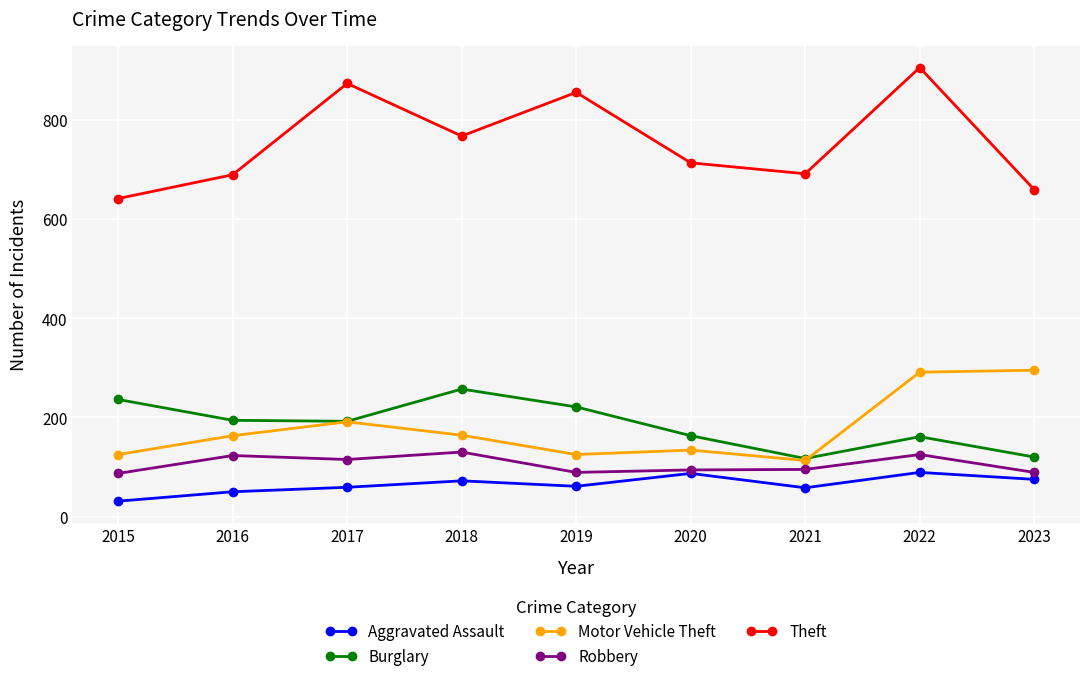

True or false: Theft and Robbery intersect in this chart.

False